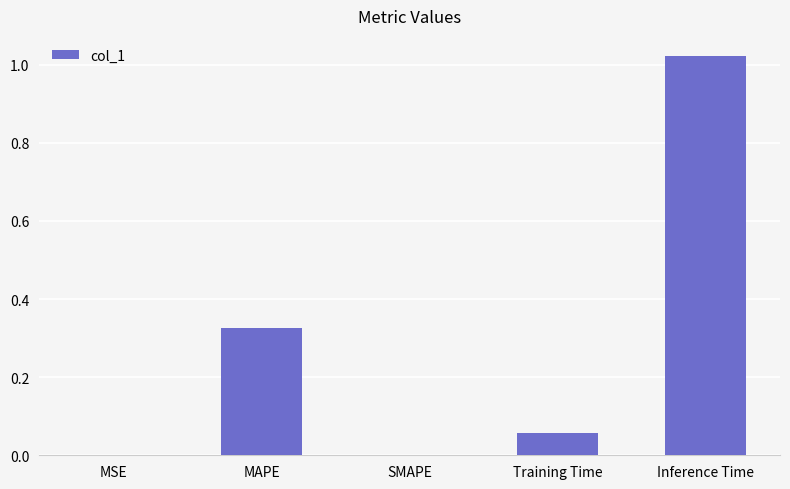

Which label corresponds to the largest value in the chart?

Inference Time